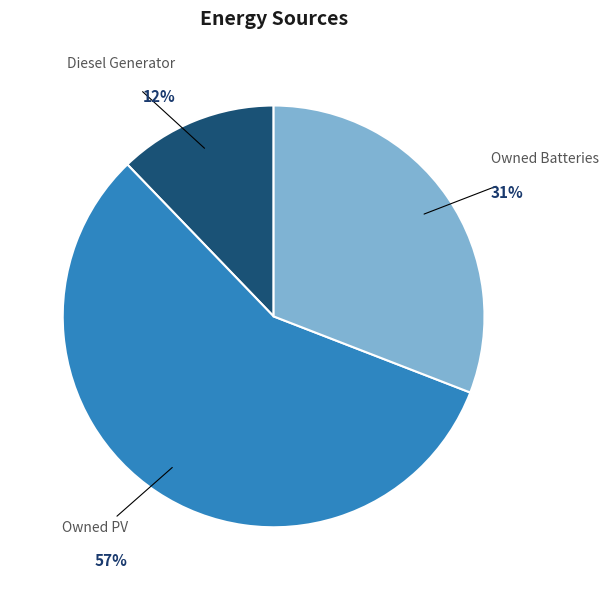

Rank the categories by value from lowest to highest.

Diesel Generator, Owned Batteries, Owned PV